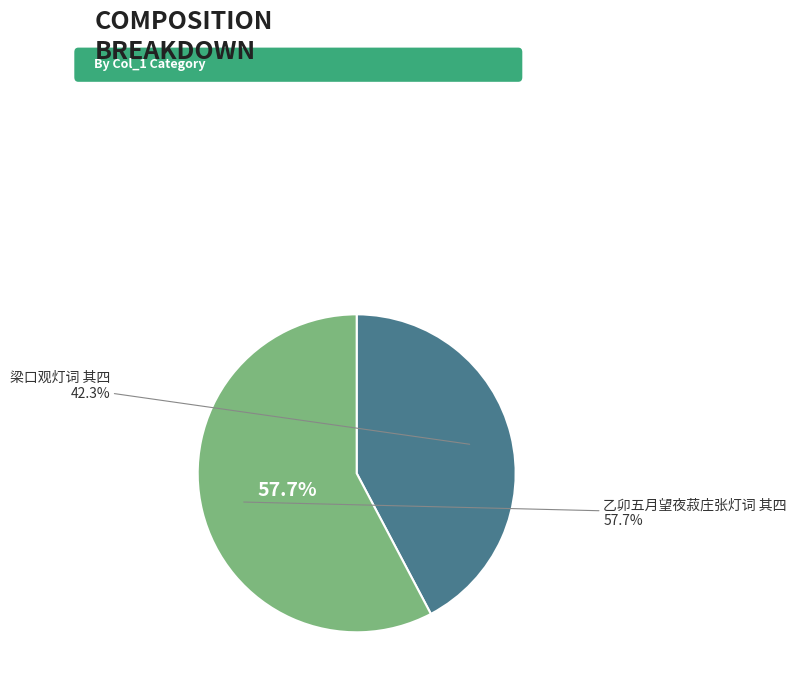

Does 梁口观灯词 其四 account for over 50% of the chart?

No